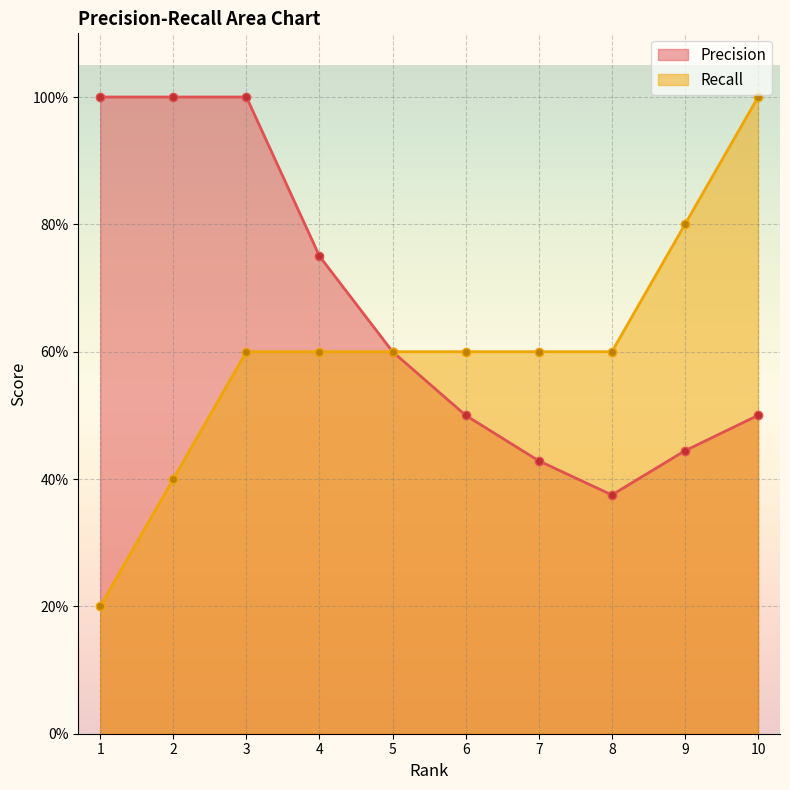

What is the highest value of the Precision series?

1.0